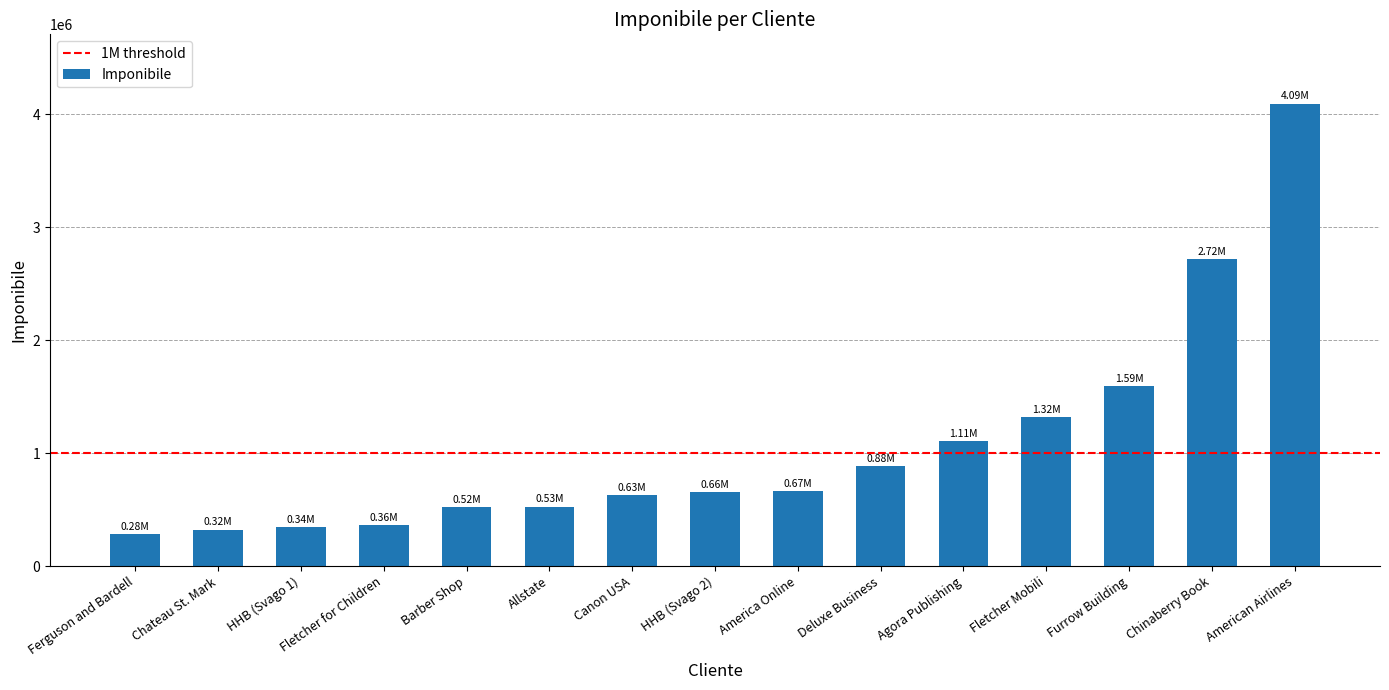

Which has a higher value, Fletcher Mobili or HHB (Svago 1)?

Fletcher Mobili